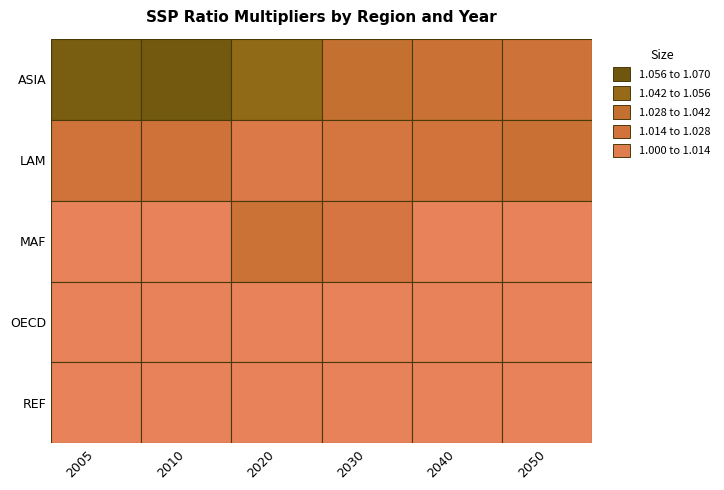

True or false: OECD has a value of 0.7 at 2030.

False